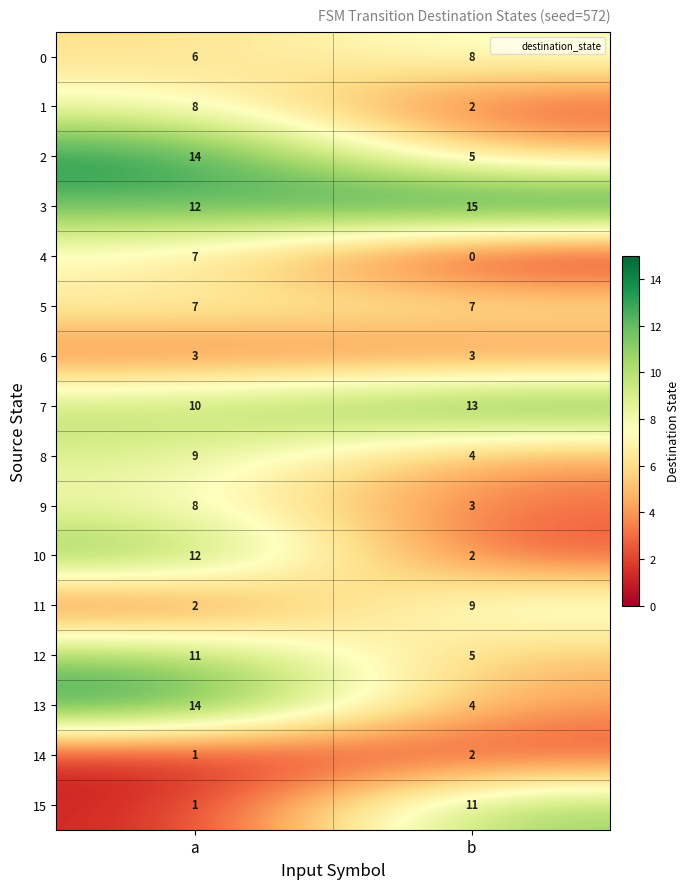

True or false: 5 has a value of 7 at a.

True